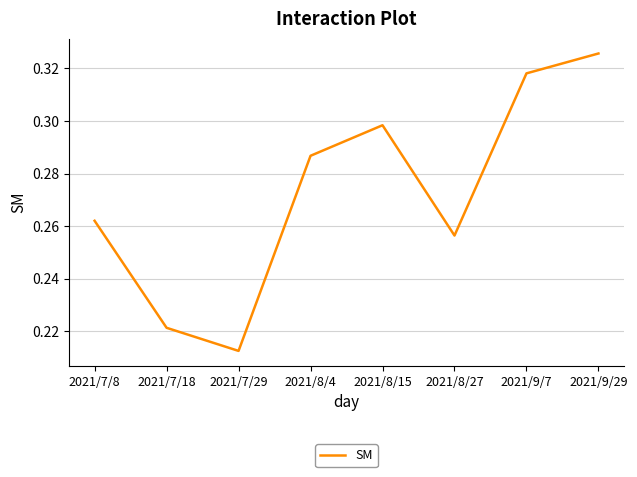

How many values are between 0 and 1?

8